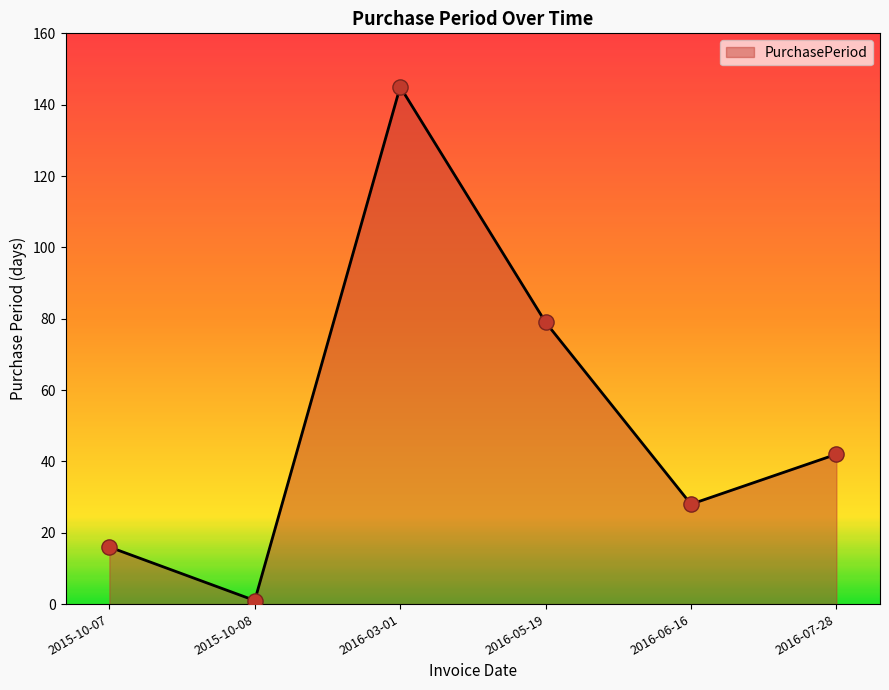

What is the change in value from 2015-10-08 to 2016-06-16?

+27